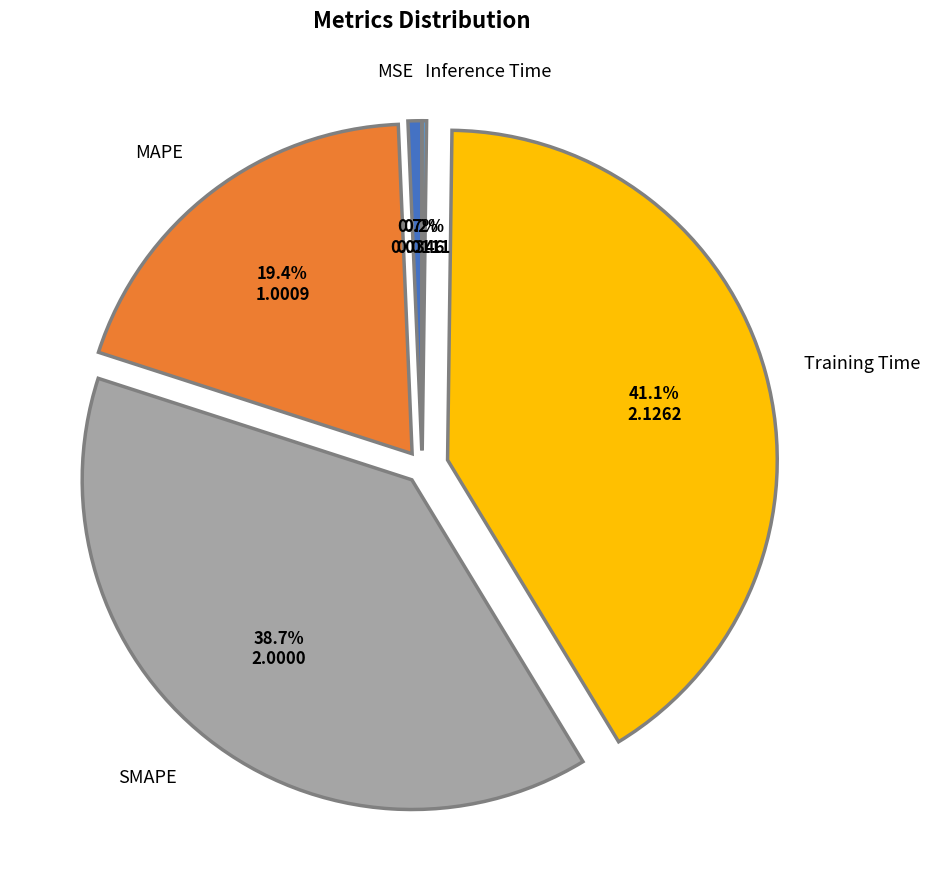

Is there a majority slice in this chart?

No